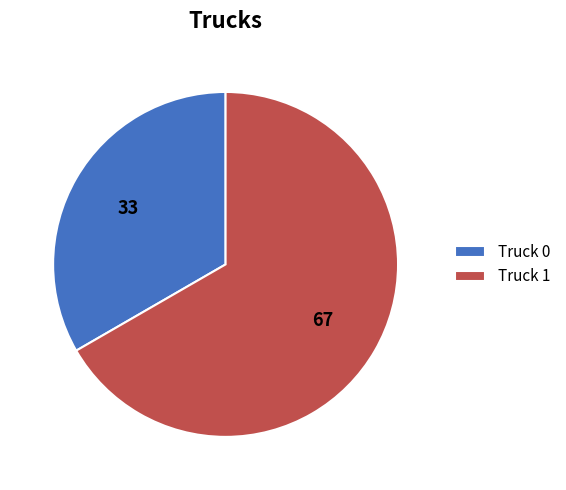

True or false: Truck 0 accounts for 33% of the total.

True